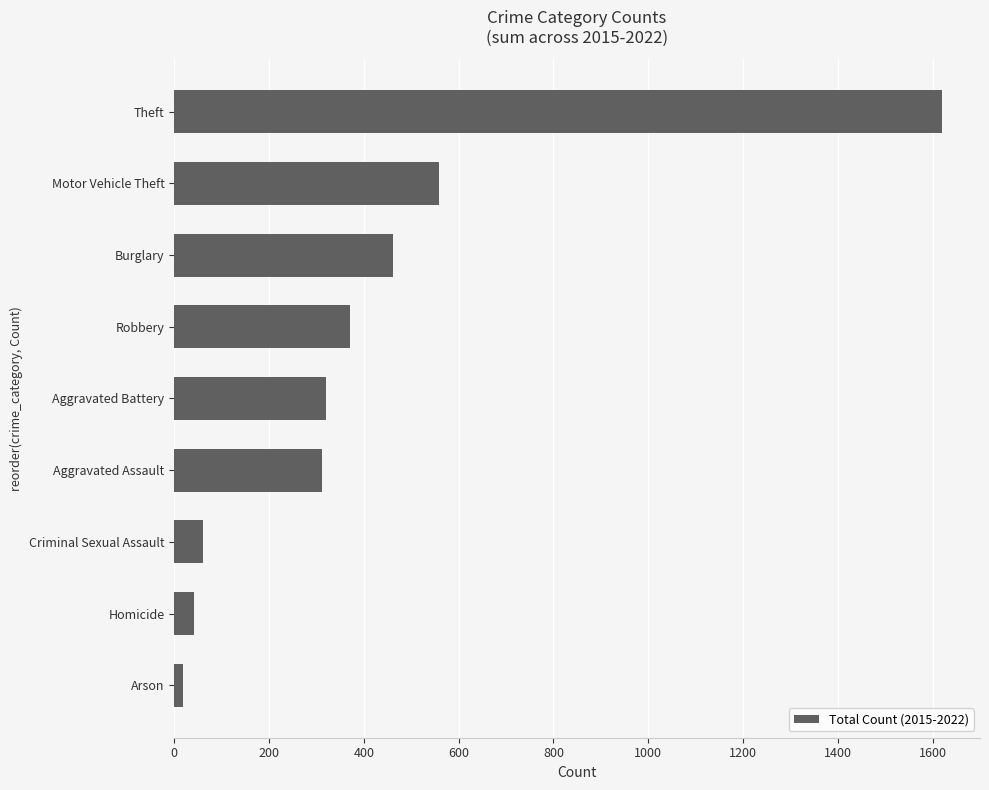

Which label corresponds to the largest value in the chart?

Theft